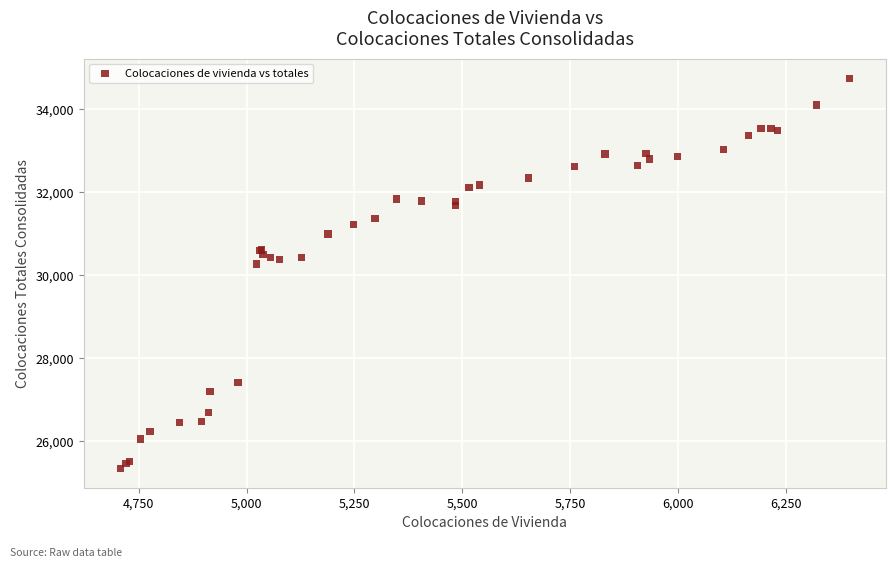

What Y value in the scatter plot is closest to 30051?

30270